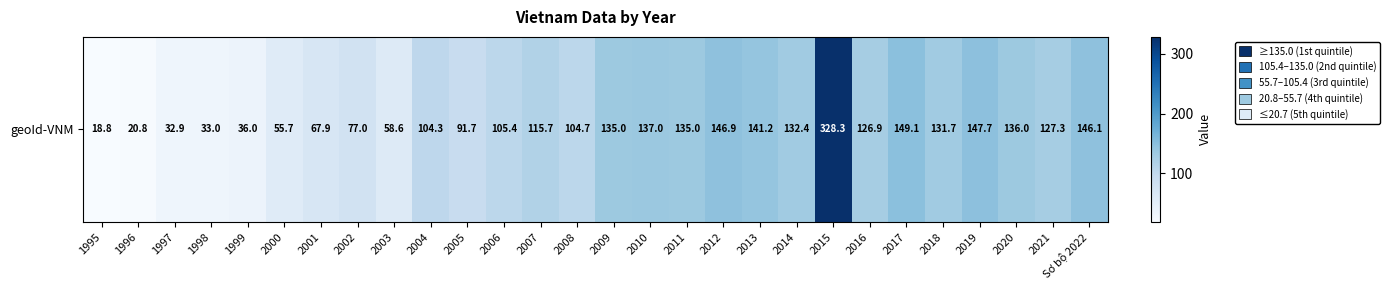

The value at 2004 is 104.3. True or false?

True